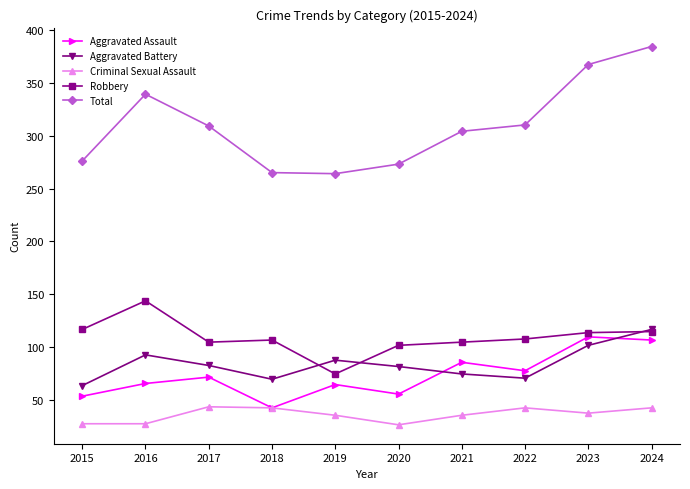

What is the value of the Total point at the 3rd from the left?

309